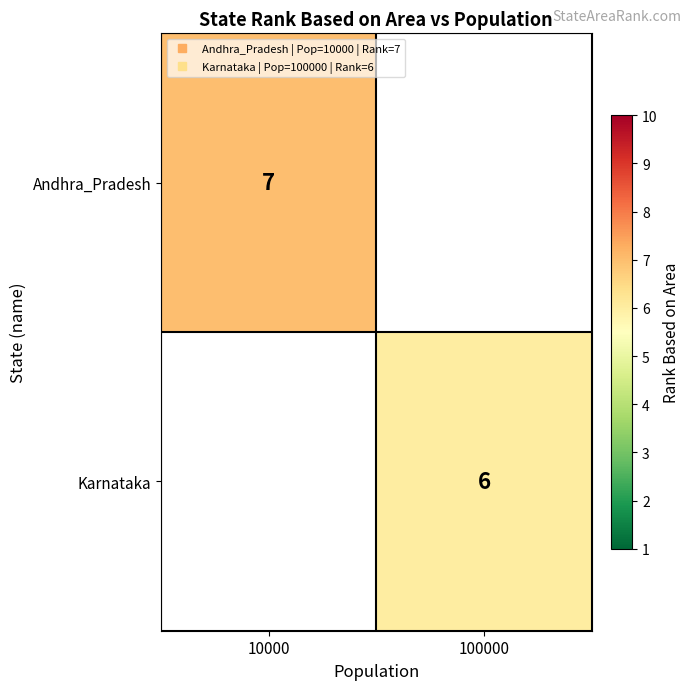

The value of Andhra_Pradesh at 10000 is 7.0. True or false?

True